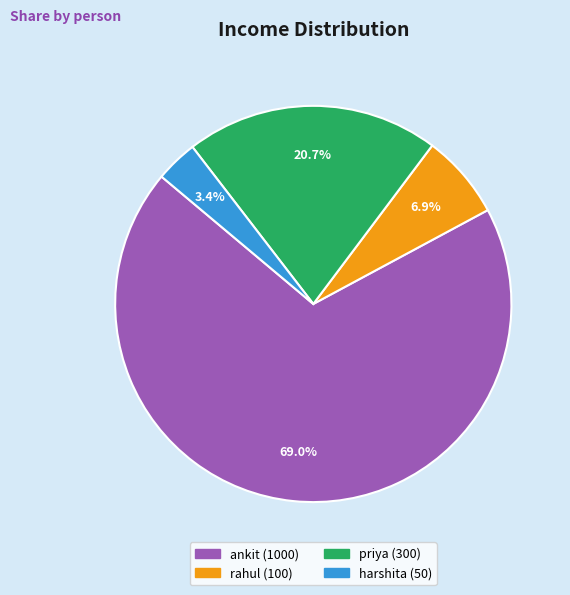

Which slice is the largest?

ankit